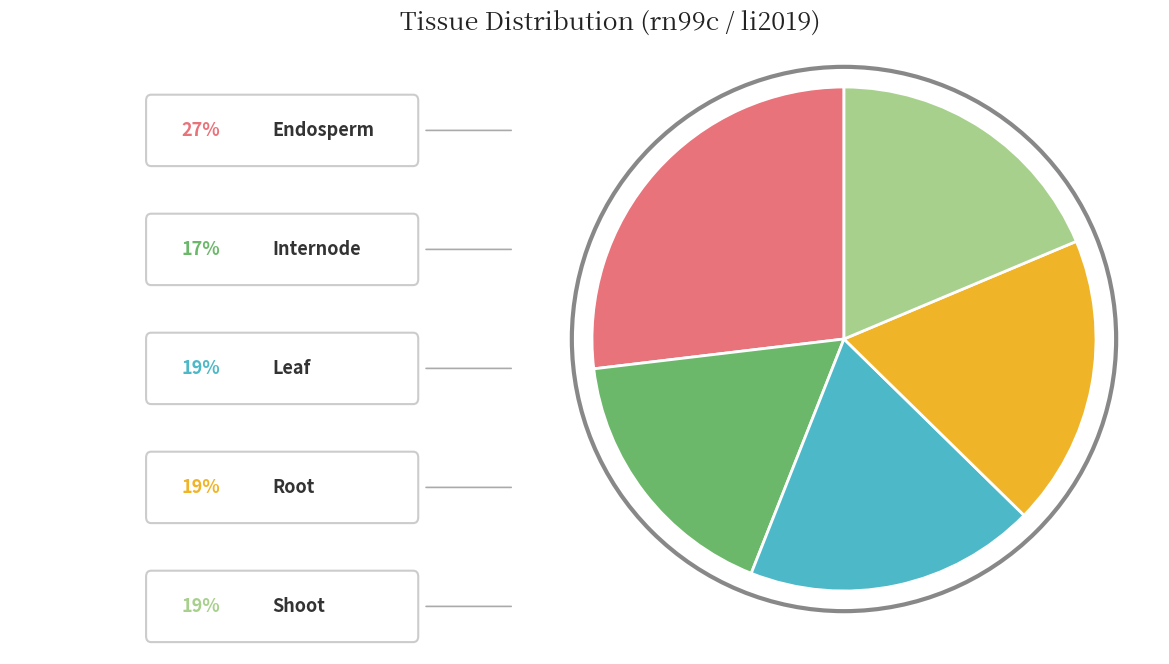

Is there any slice that represents more than half of the pie?

No